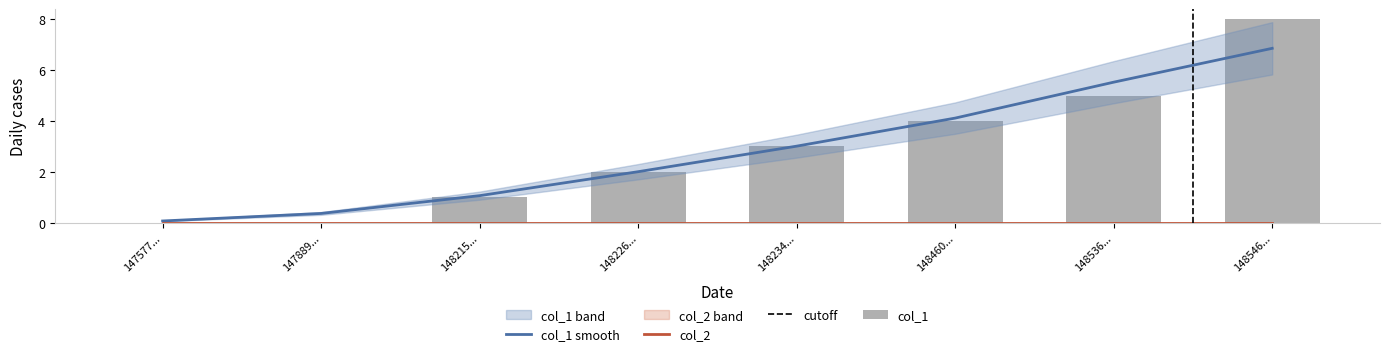

The chart shows a value of 3 at 148536.... True or false?

False